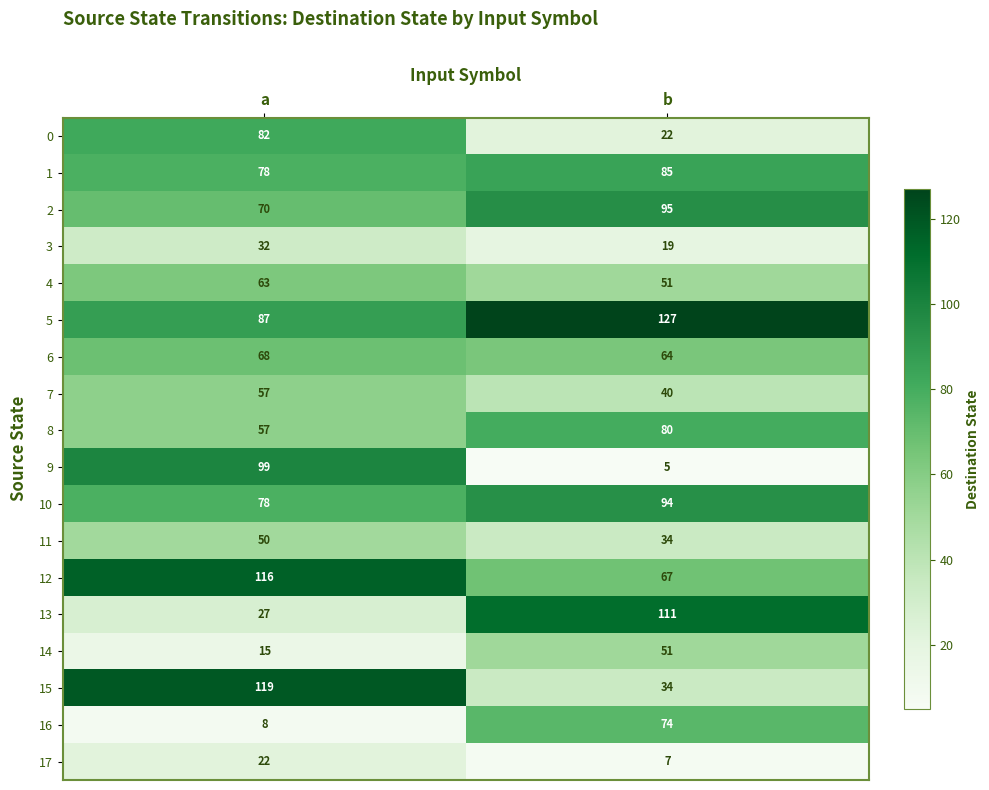

What is the sum of the 0 values at a and b?

104